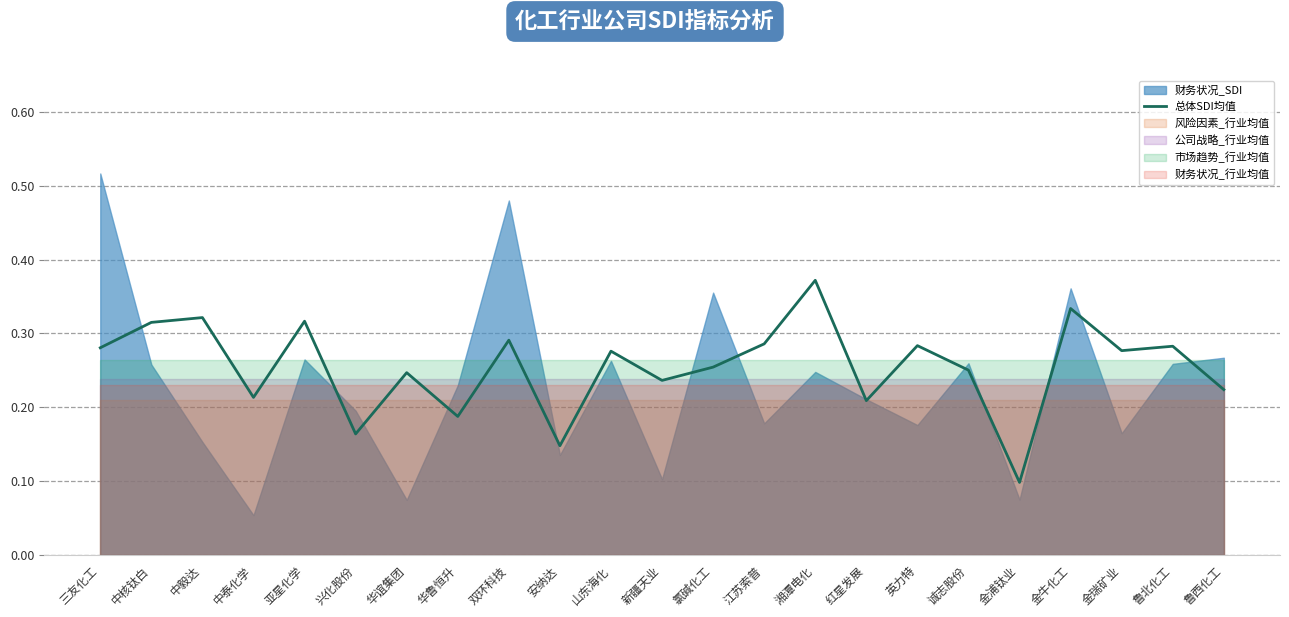

What is the change in value from 中核钛白 to 新疆天业?

-0.1